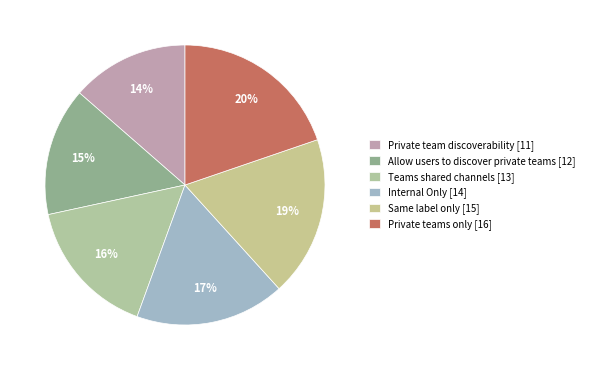

What percentage is the Private teams only slice, to the nearest percent?

20%